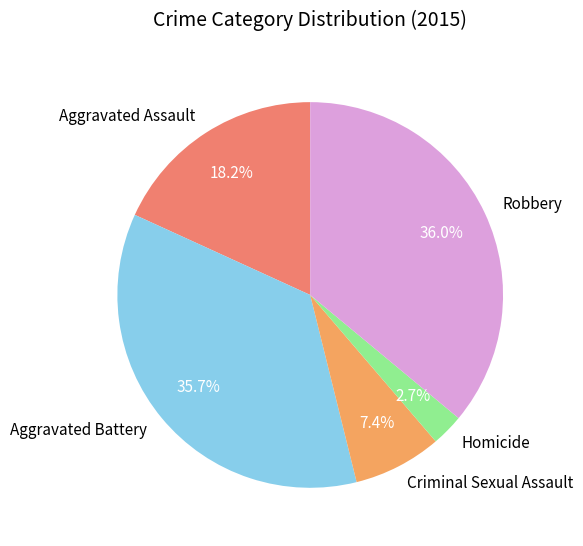

What is the smallest slice in the pie chart?

Homicide